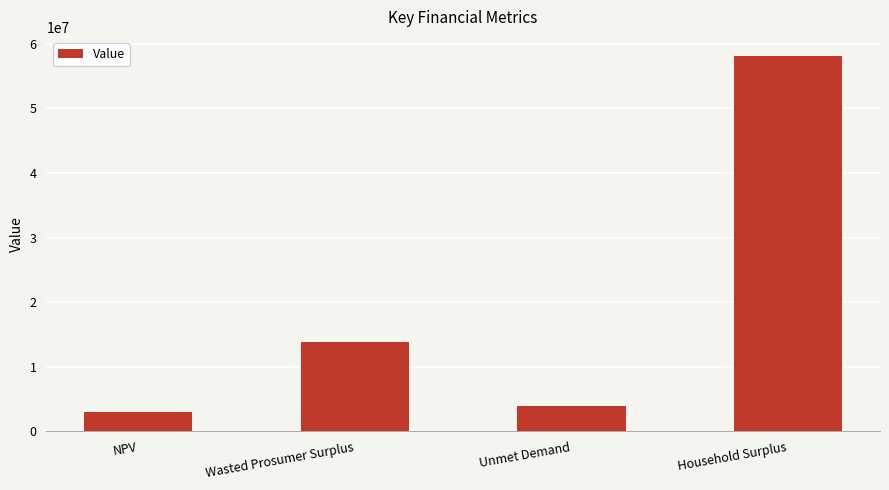

What is the change in value from Wasted Prosumer Surplus to Household Surplus?

+44247290.8